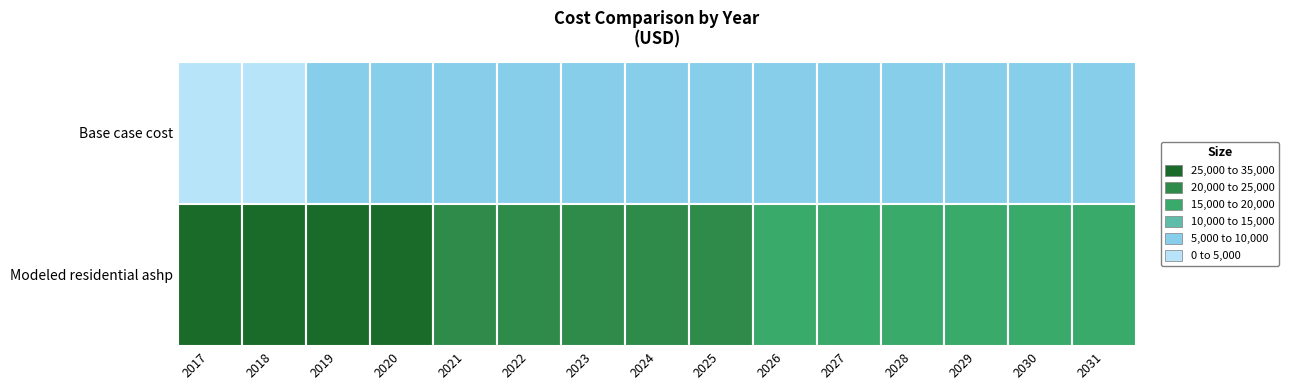

At which category is the sum across all series the highest?

2017